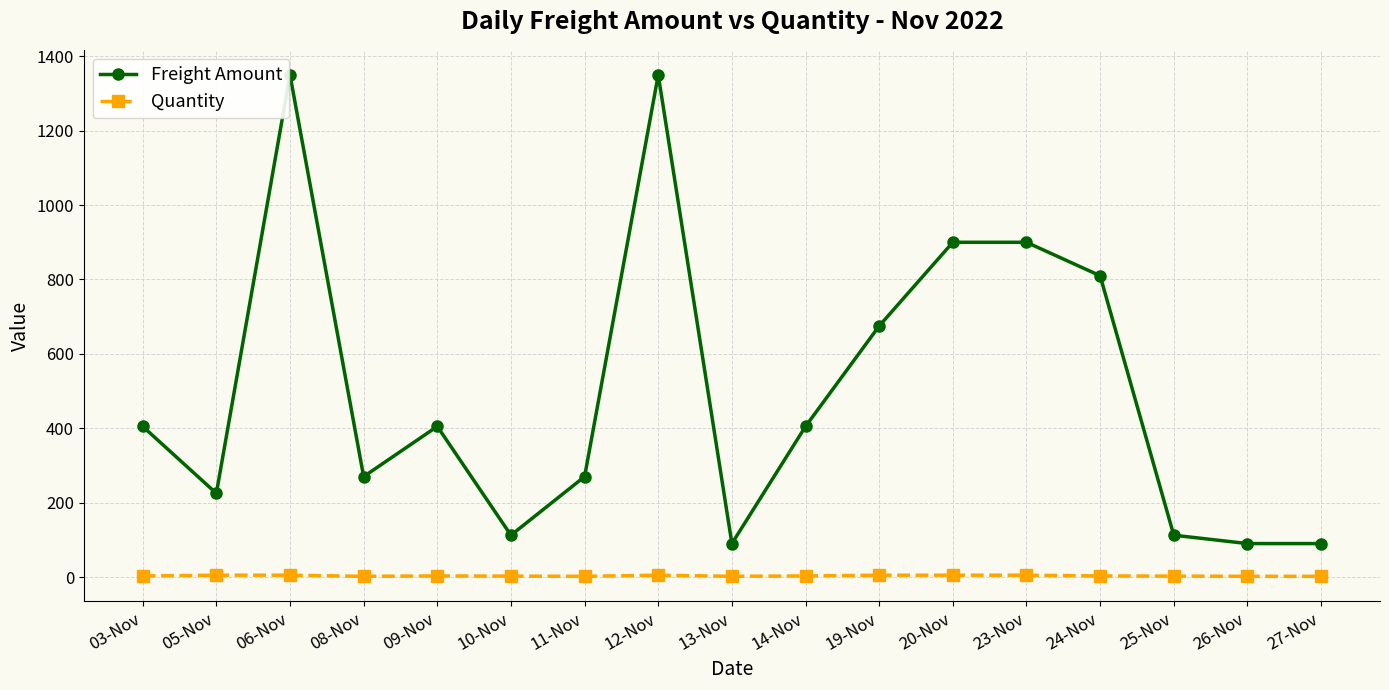

True or false: Quantity and Freight Amount cross at least once.

False